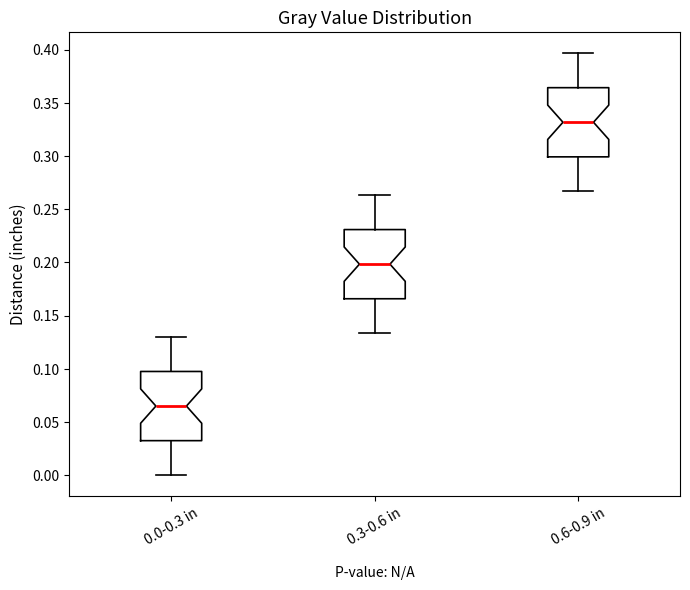

Which box's median line is the lowest?

0.0-0.3 in